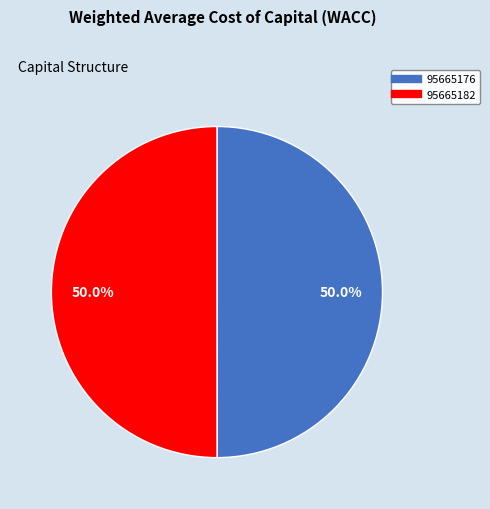

Combined, do 95665182 and 95665176 account for over 50%?

Yes